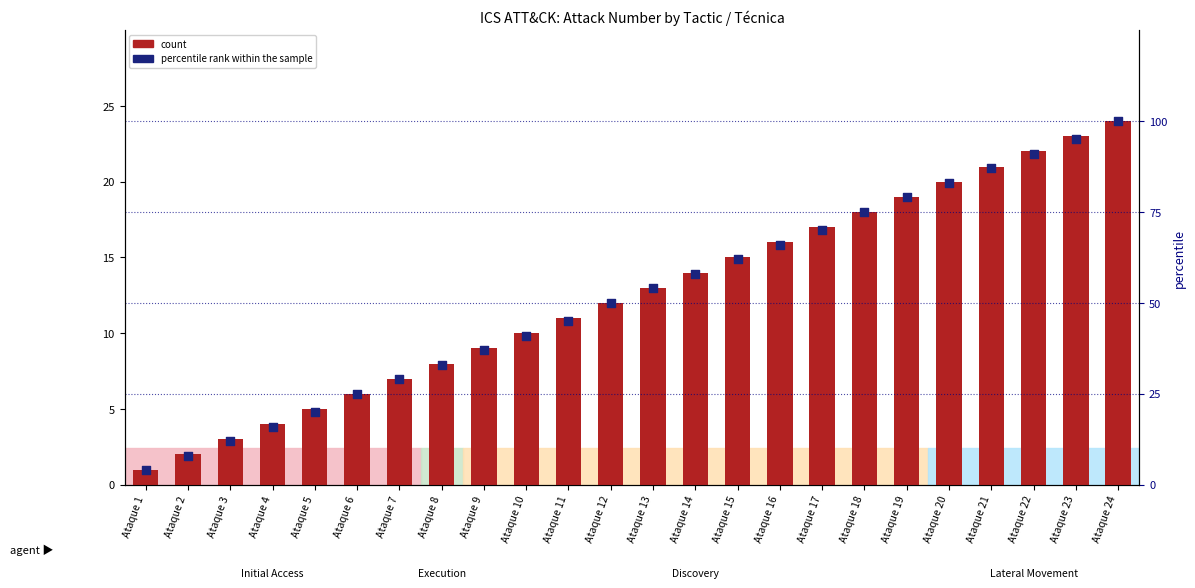

What are all the series names shown in the legend?

count, percentile rank within the sample